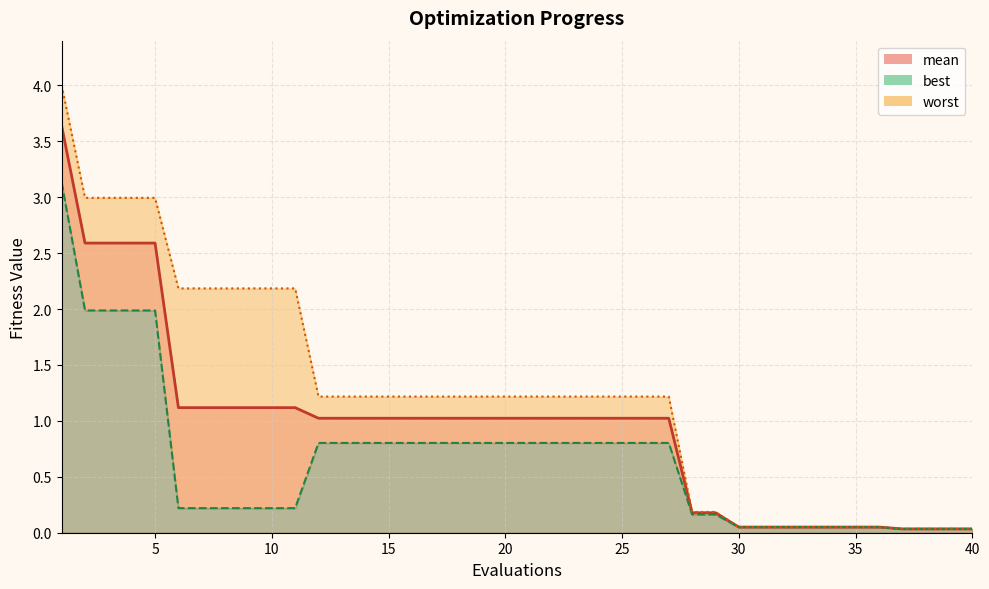

List the labels in order of best value, largest first.

1, 2, 3, 4, 5, 12, 13, 14, 15, 16, 17, 18, 19, 20, 21, 22, 23, 24, 25, 26, 27, 6, 7, 8, 9, 10, 11, 28, 29, 30, 31, 32, 33, 34, 35, 36, 37, 38, 39, 40